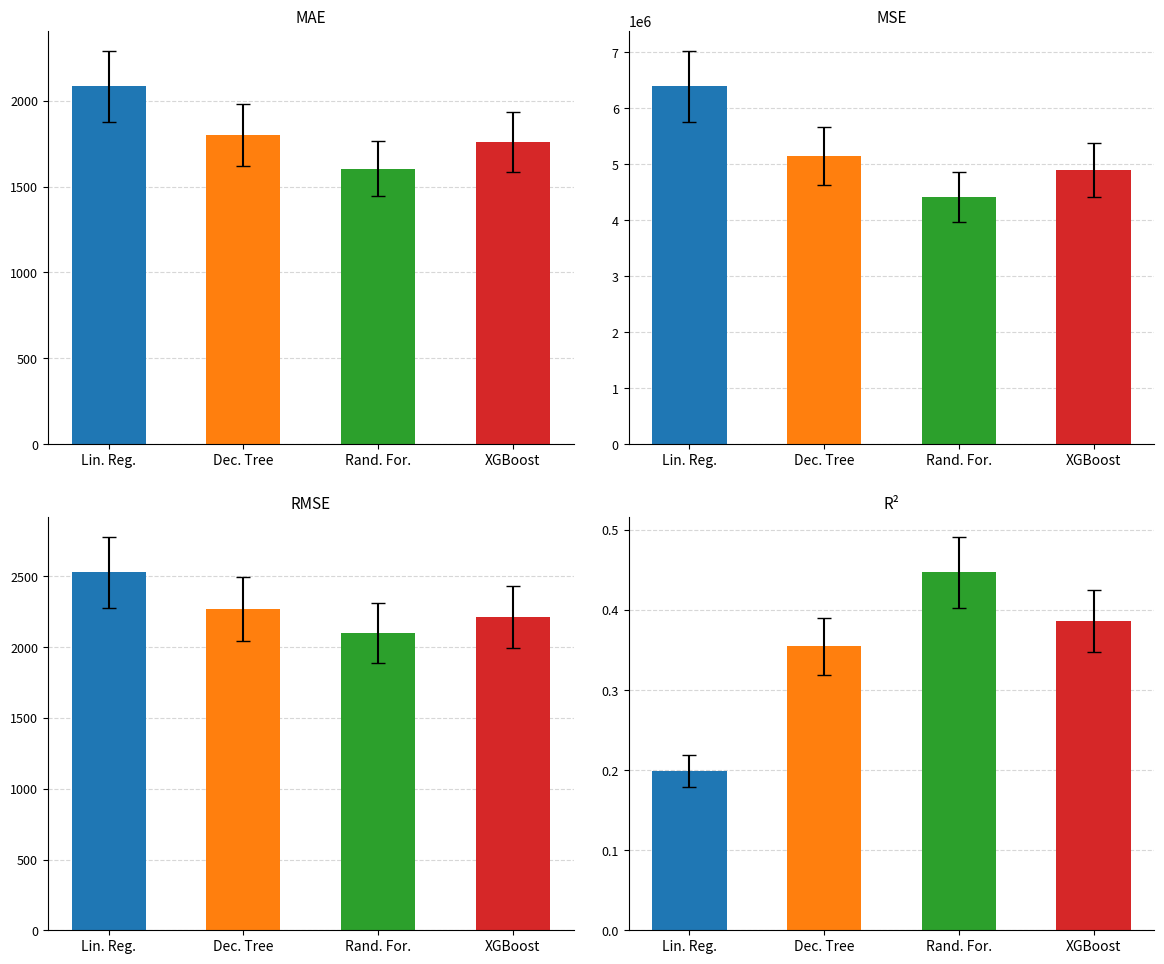

How many bars are there in total?

16